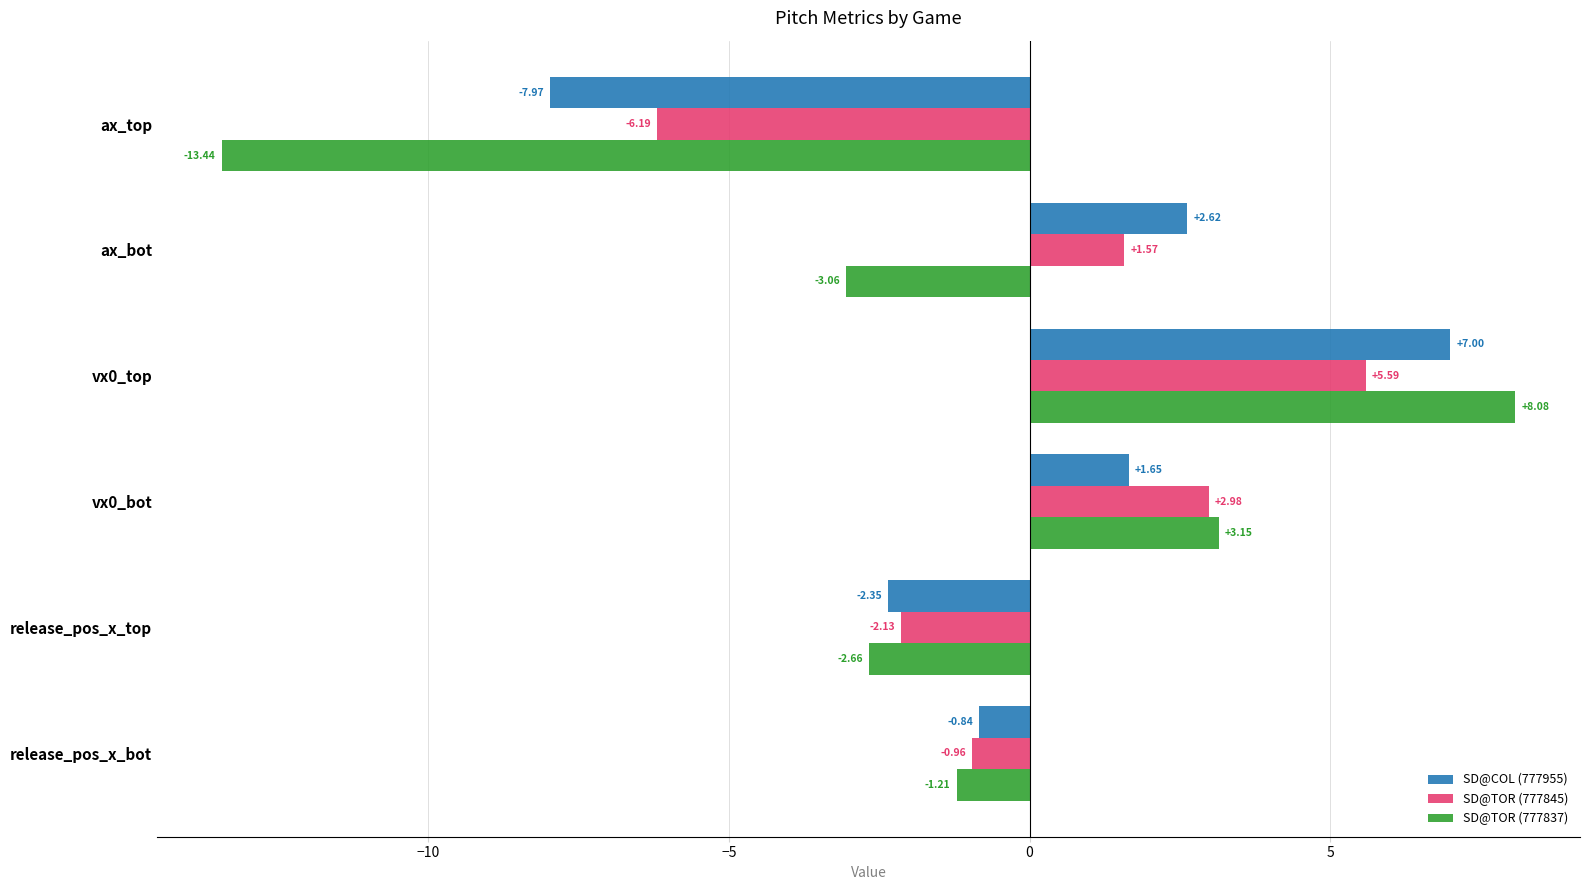

Rank the series by their maximum value, from highest to lowest.

SD@TOR (777837), SD@COL (777955), SD@TOR (777845)